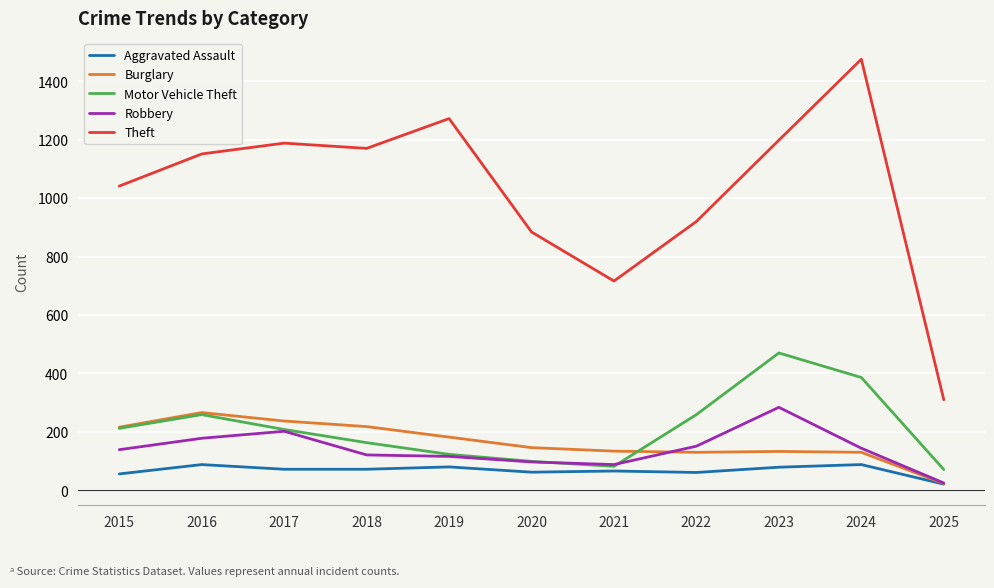

At how many categories does at least one series exceed 699?

10